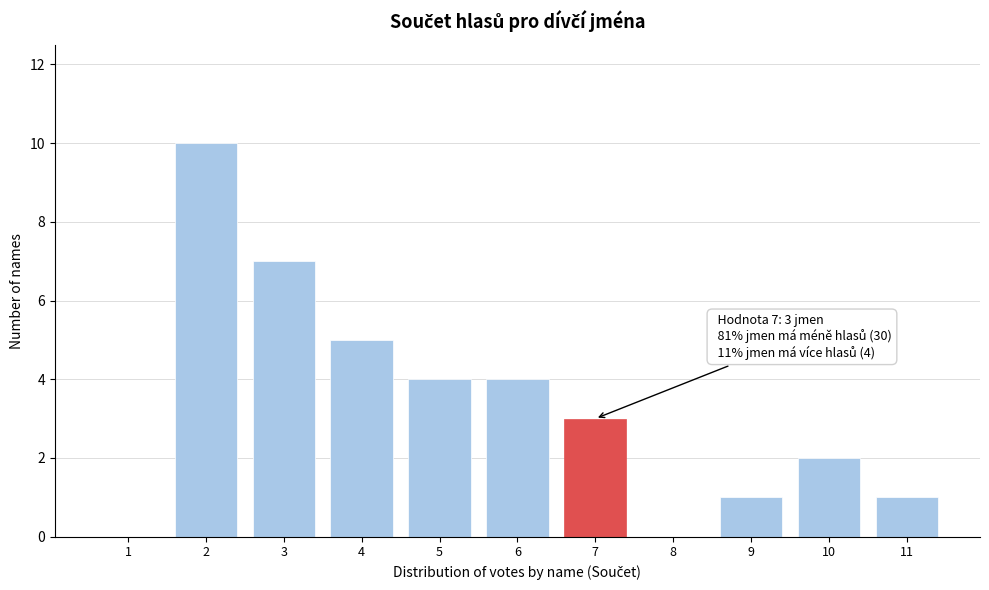

Reading right to left, extract all data points from this chart.

11=1	10=2	9=1	8=0	7=3	6=4	5=4	4=5	3=7	2=10	1=0